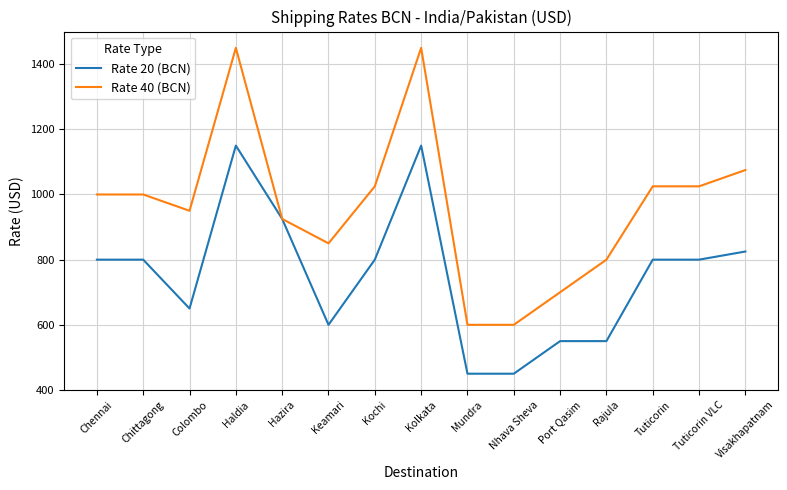

True or false: Rate 40 (BCN) has a value of 618 at Chittagong.

False